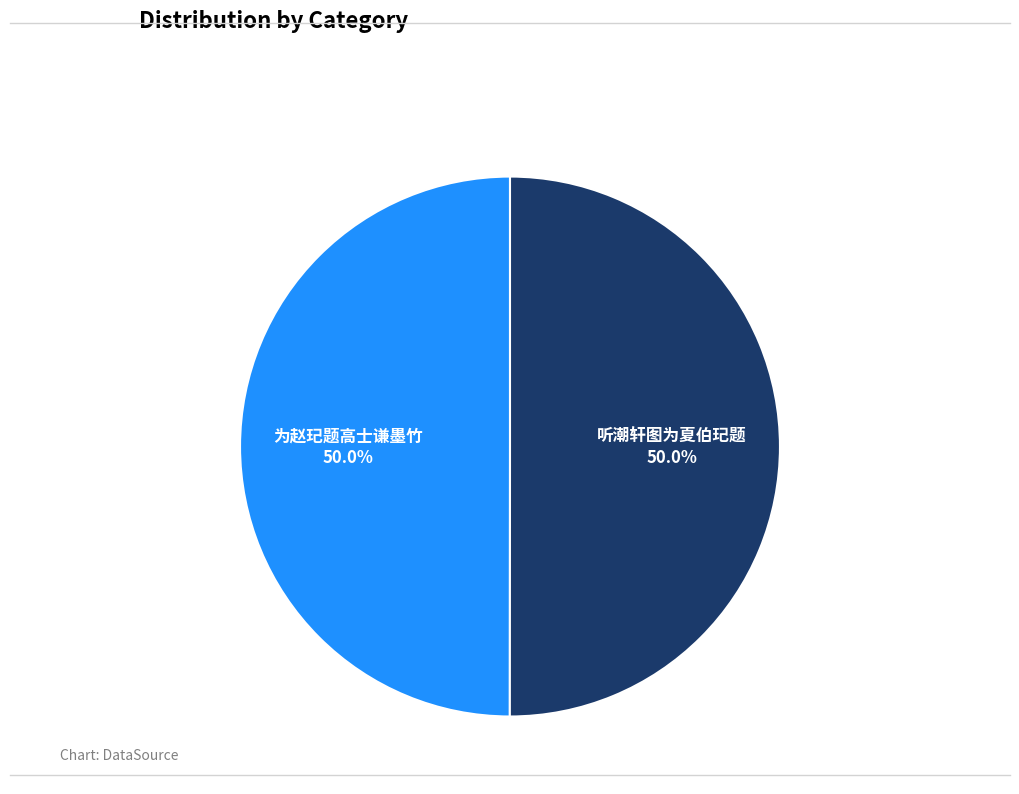

How many segments does this pie chart have?

2